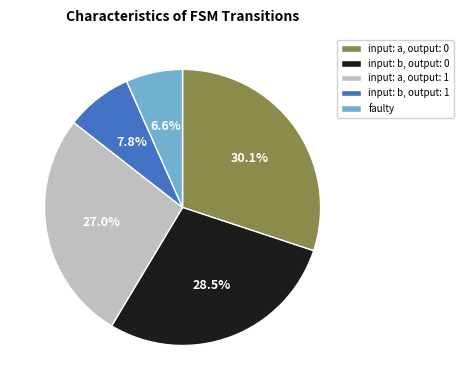

Count the number of slices in the pie.

5